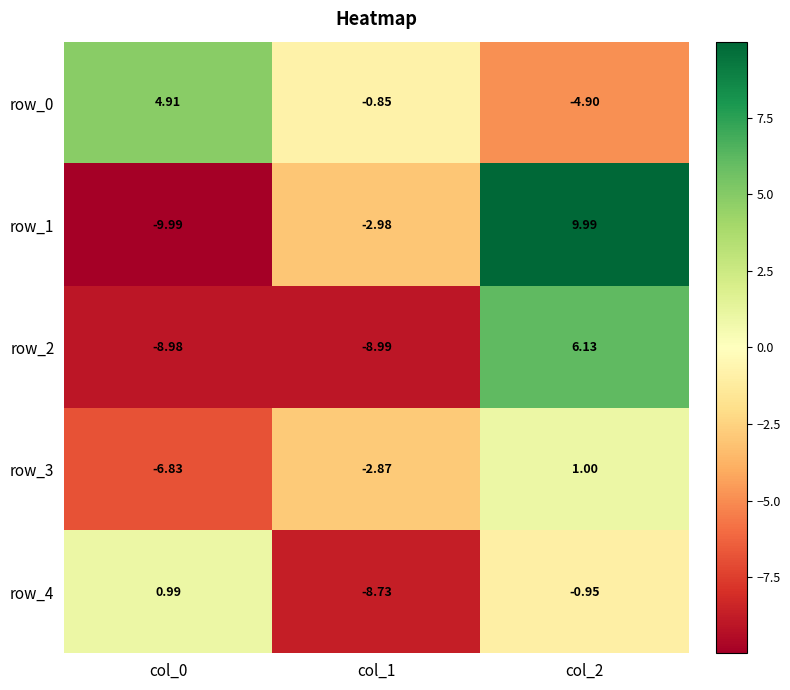

What is the total value across all series at col_2?

11.3